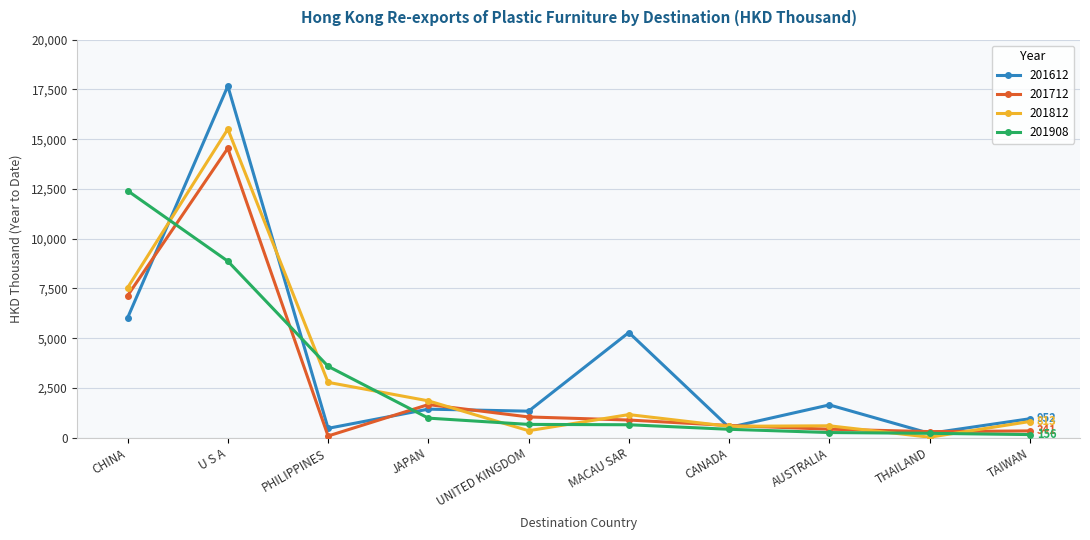

List the series in order of their peak value, highest first.

201612, 201812, 201712, 201908